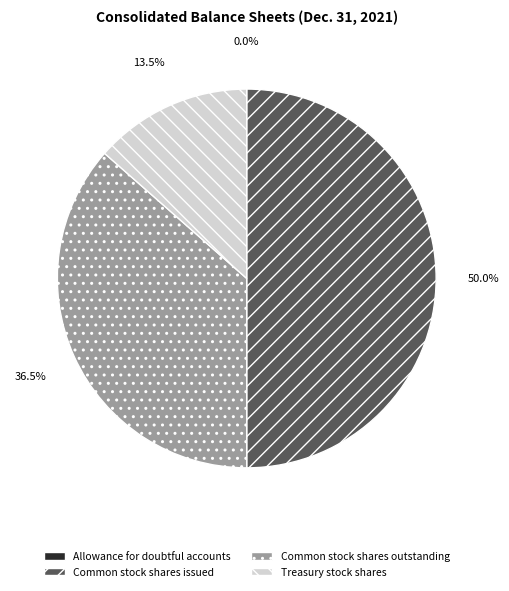

Does Common stock shares outstanding represent more than half of the total?

No